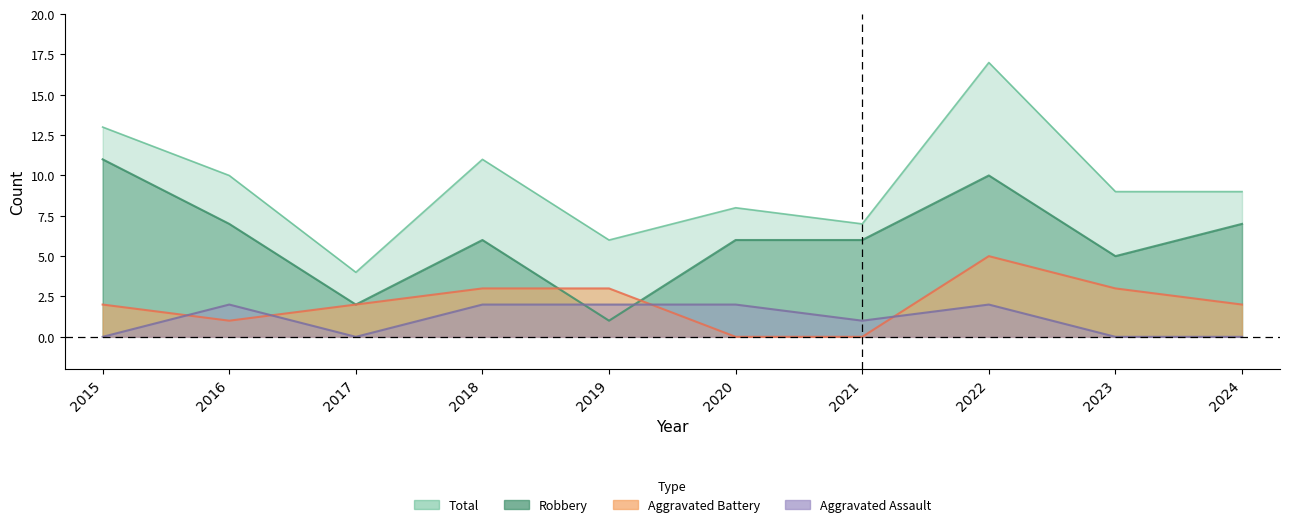

What is the lowest value of the Robbery series?

1